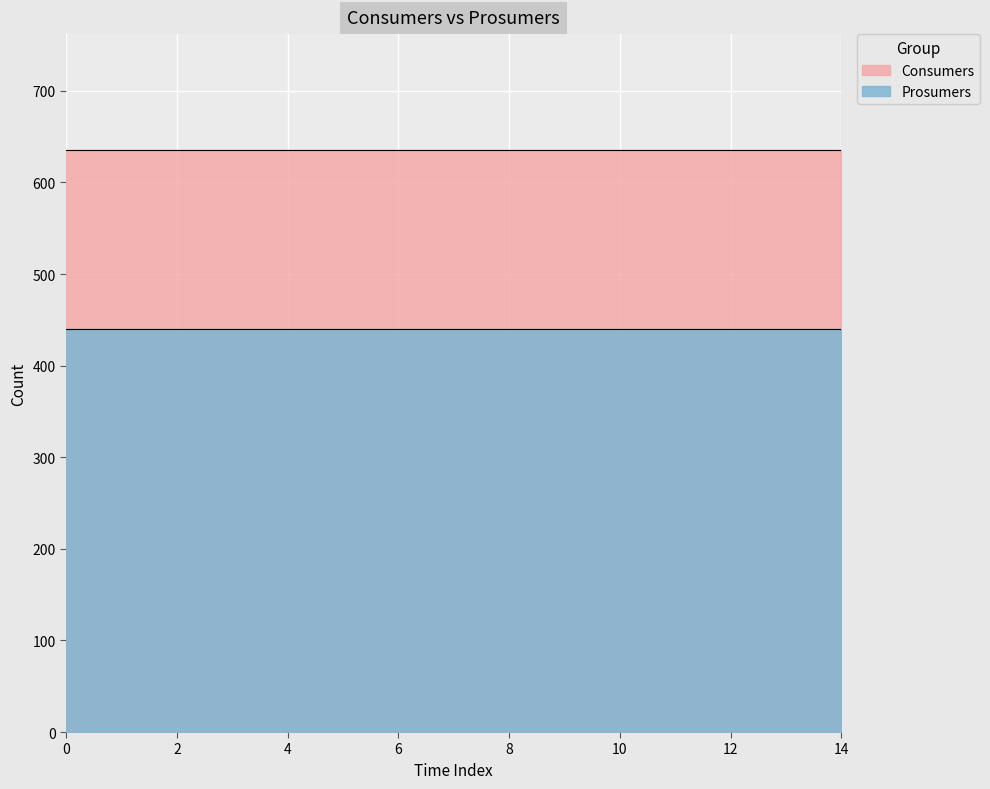

True or false: Prosumers and Consumers intersect in this chart.

False